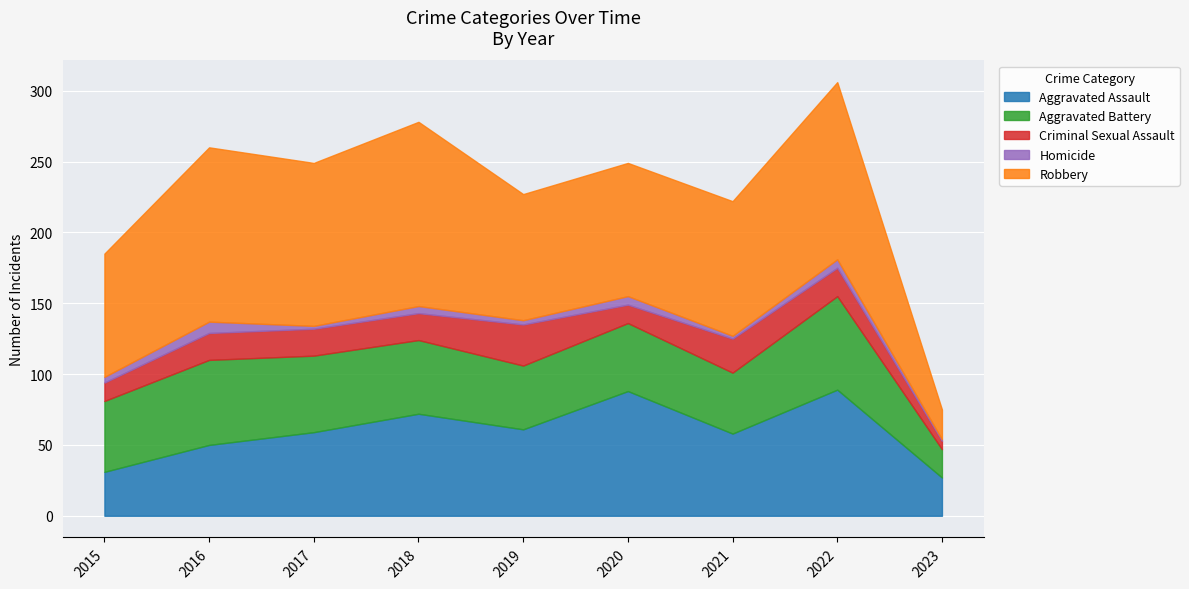

True or false: Homicide has a value of 6 at 2022.

True